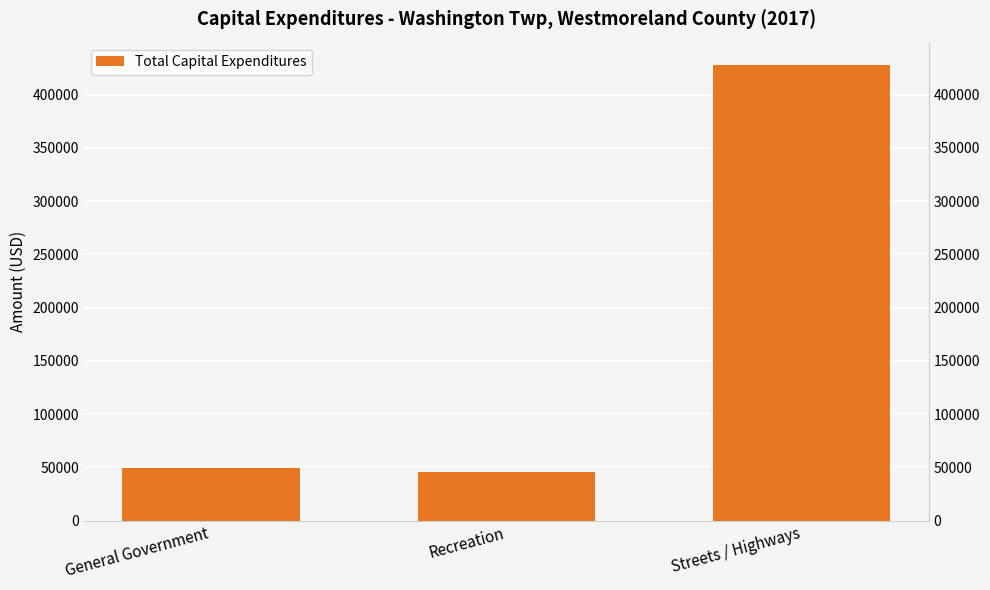

The value at General Government is 25849. True or false?

False